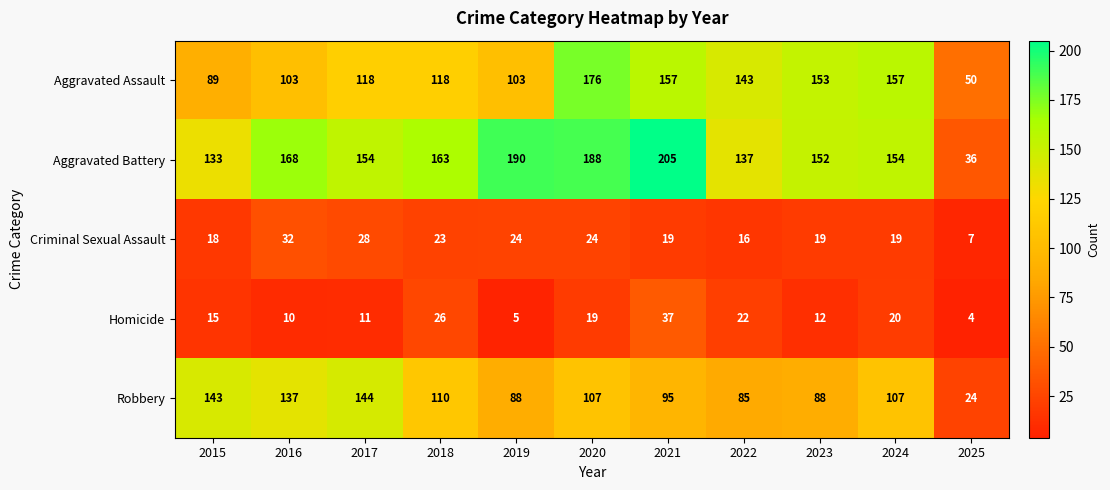

Read the Homicide value at 2024.

20